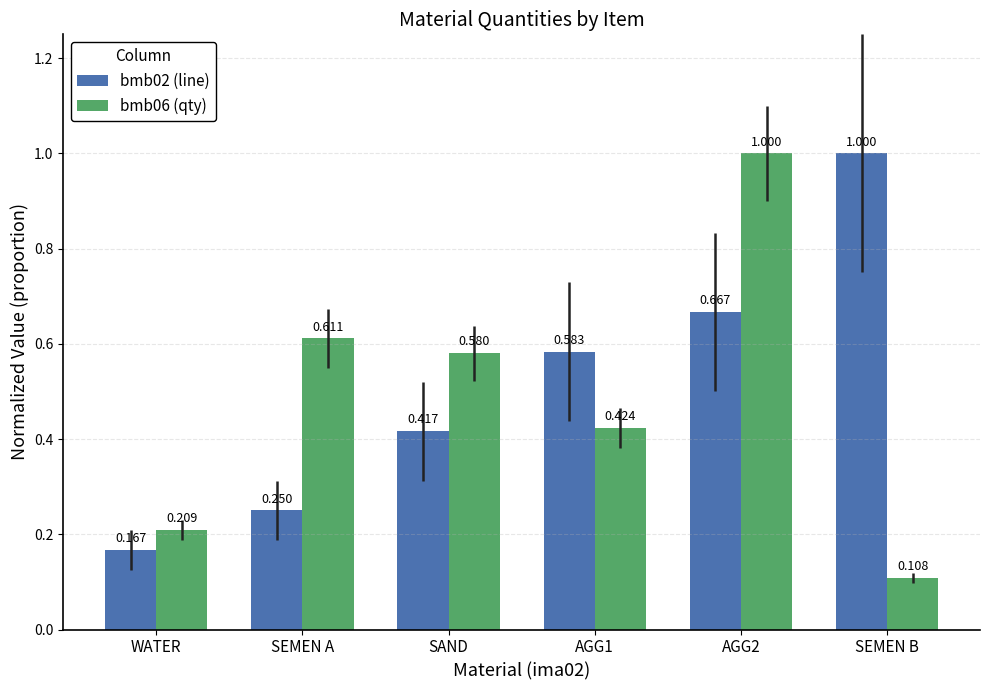

At which category is the sum across all series the highest?

AGG2